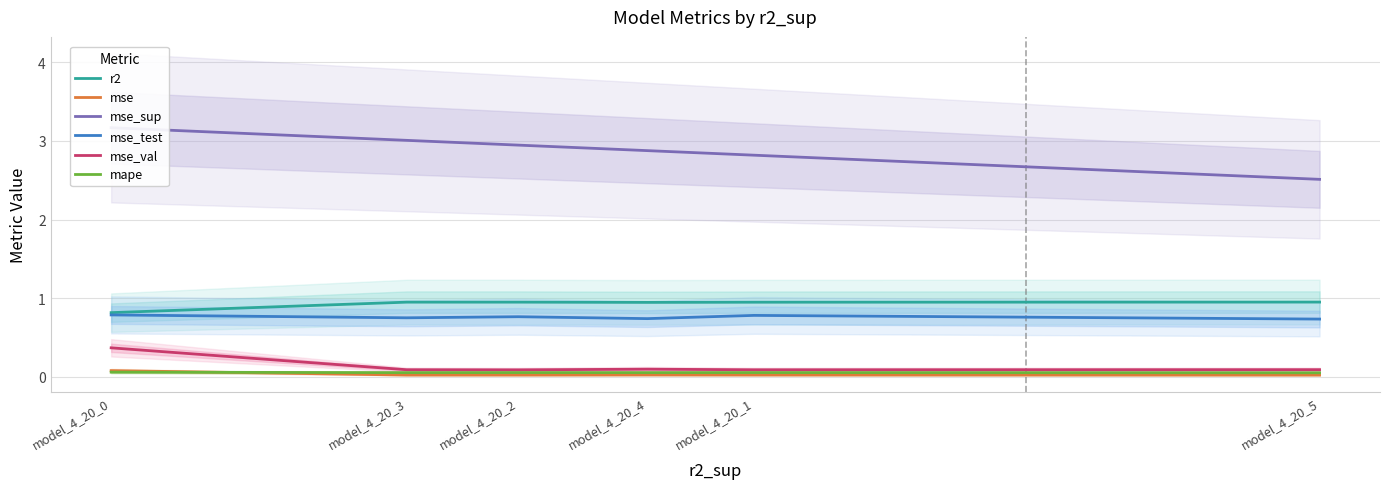

Between model_4_20_2 and model_4_20_4, which is larger?

model_4_20_2